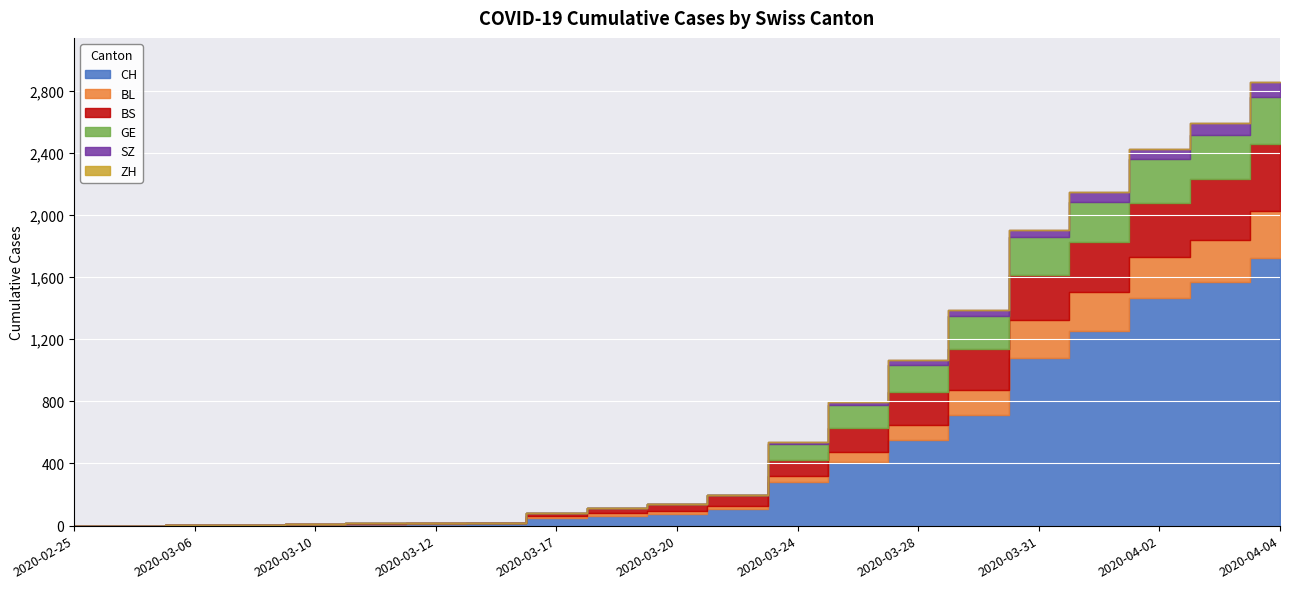

What are all the series names shown in the legend?

CH, ZH, BL, BS, GE, SZ